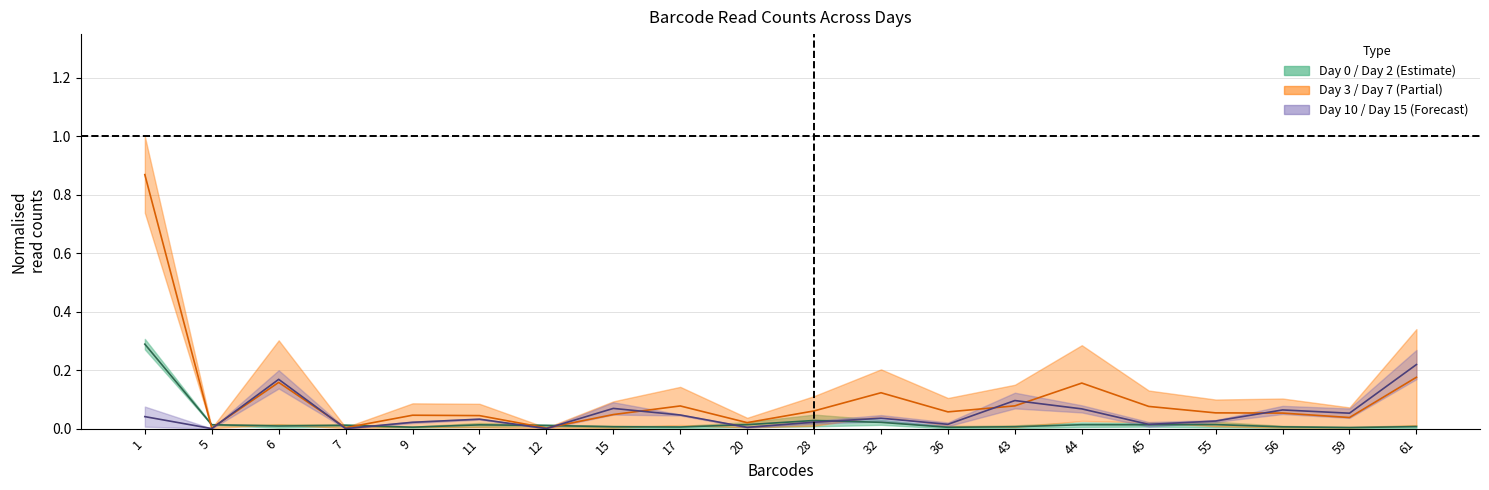

At 59, list the series in order from largest to smallest.

Day 15, Day 7, Day 0